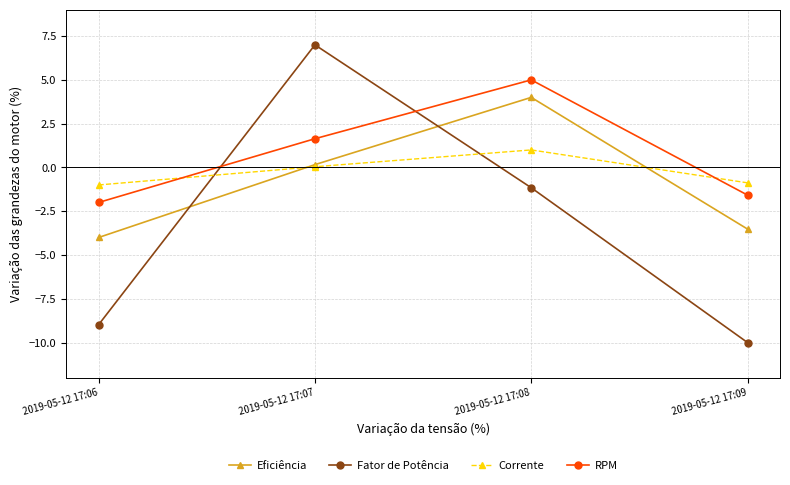

The value of Fator de Potência at 2019-05-12 17:09 is -10.0. True or false?

True